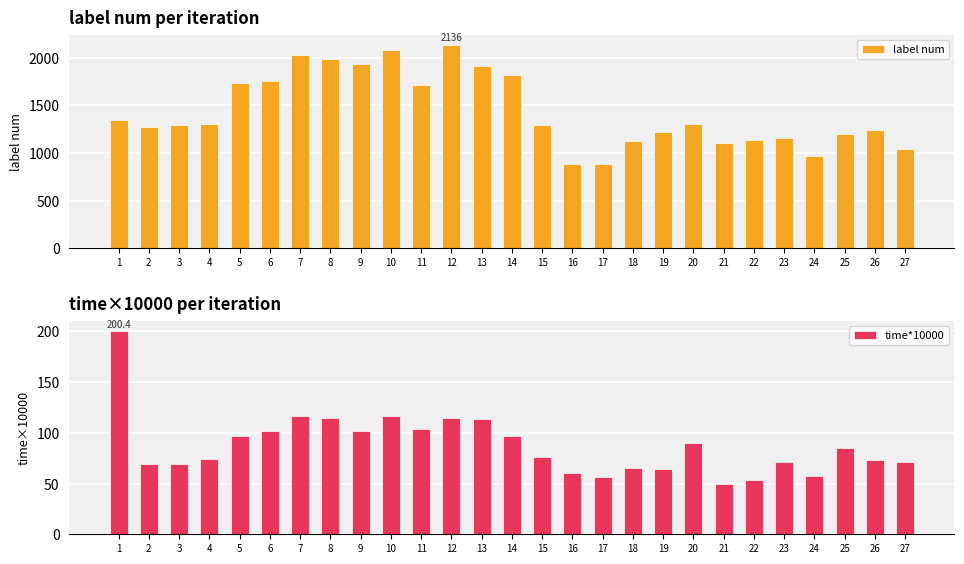

How many bars are there in each group?

2